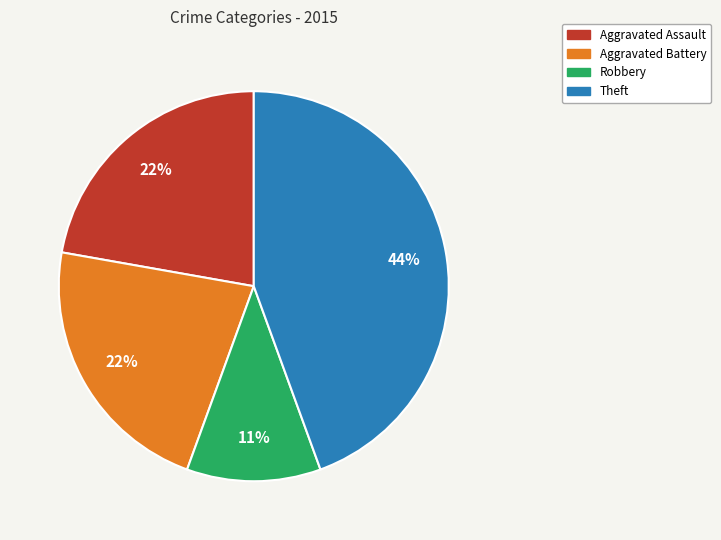

Does any single category account for the majority?

No